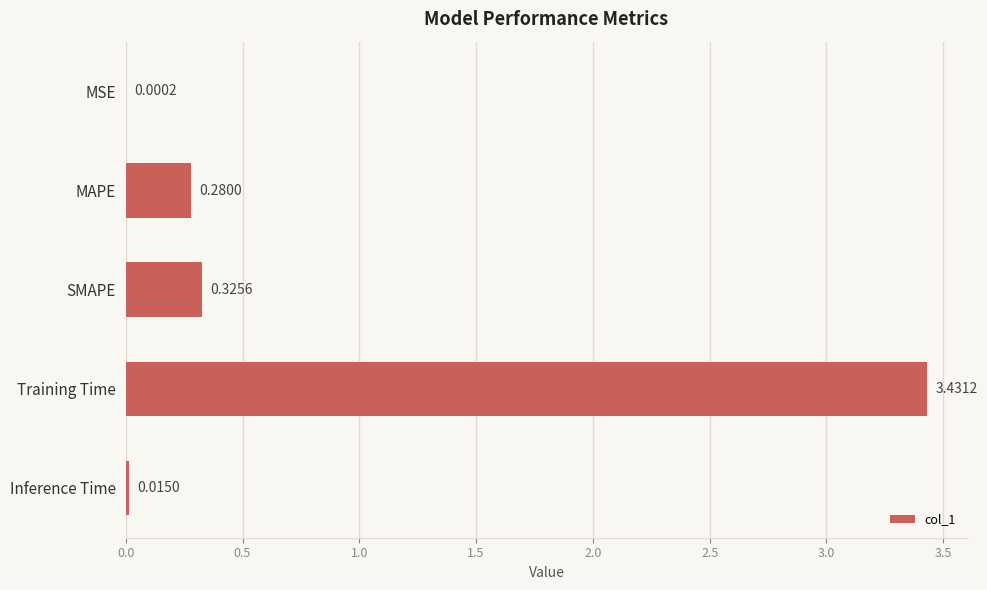

Between Inference Time and MAPE, which is larger?

MAPE